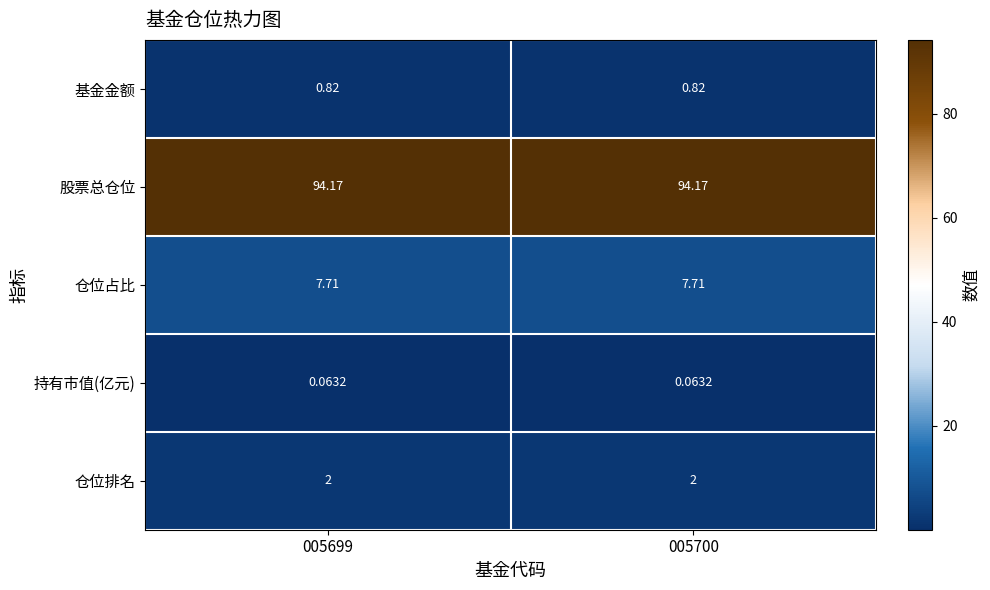

Count the number of categories in the chart.

2